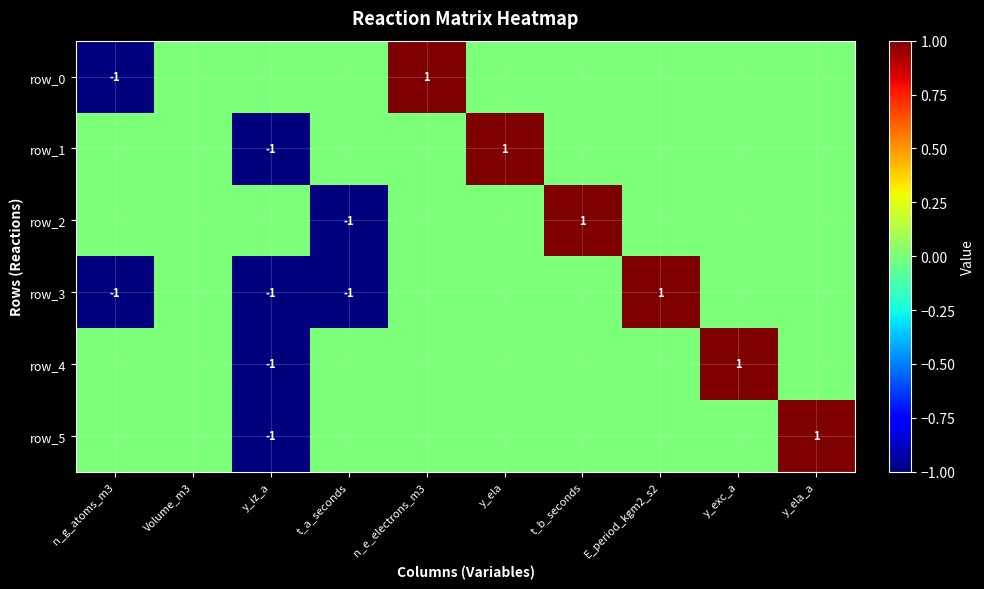

Which has a higher value, y_ela_a or y_ela?

y_ela_a